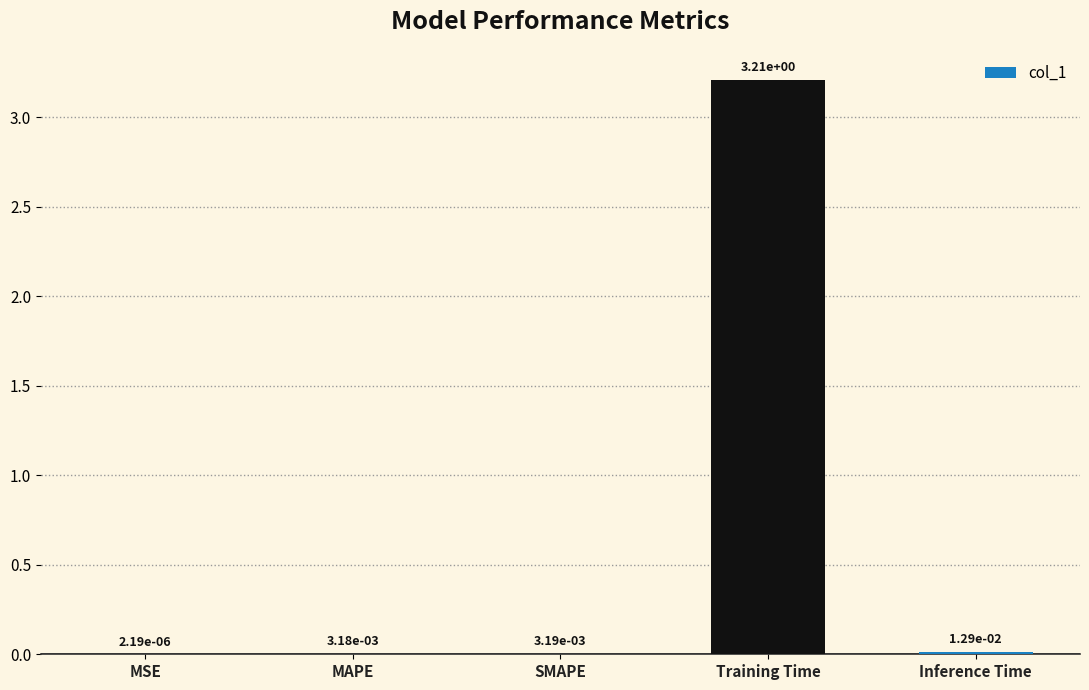

What is the change in value from SMAPE to Training Time?

+3.2